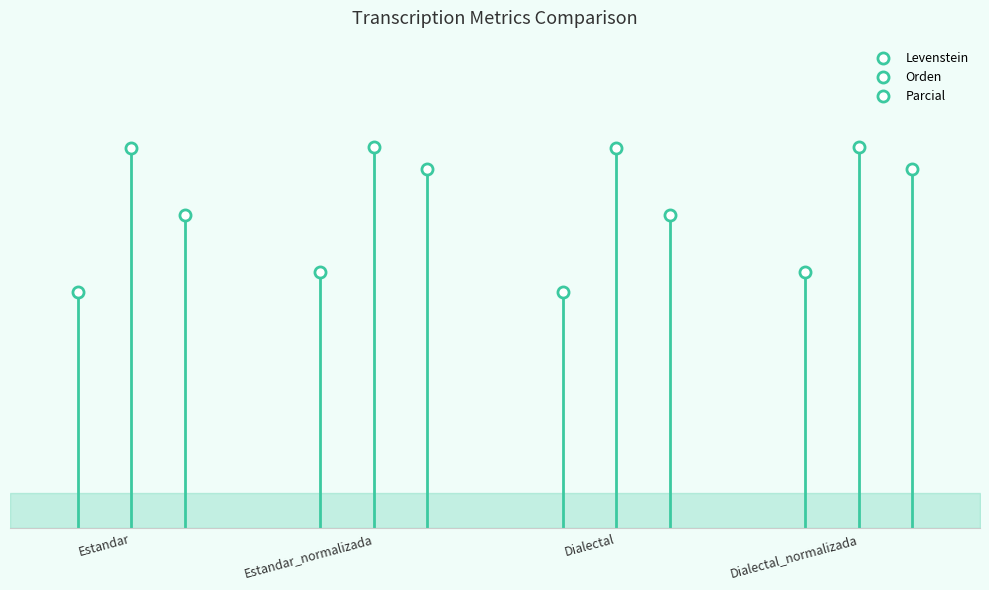

Rank the series by their average value, from highest to lowest.

Orden, Parcial, Levenstein